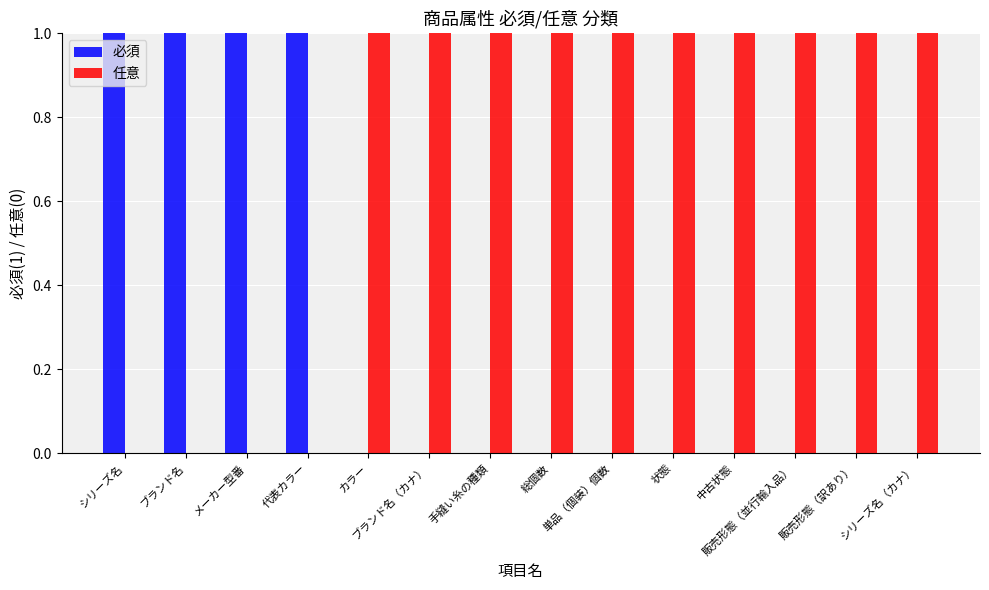

What is the sum of all 任意 values?

10